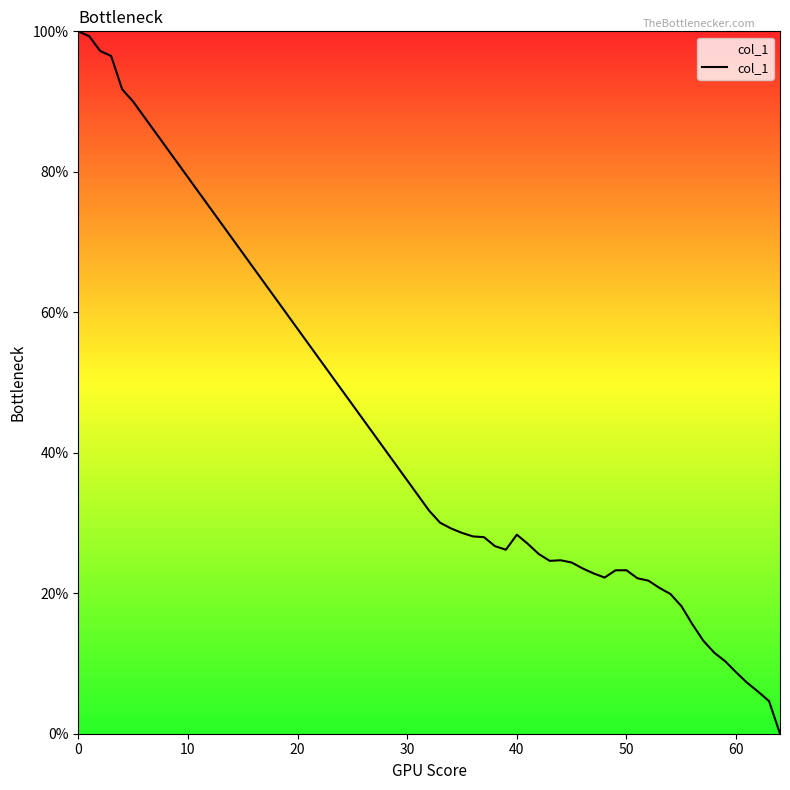

What is the difference between the maximum and minimum values?

100.0